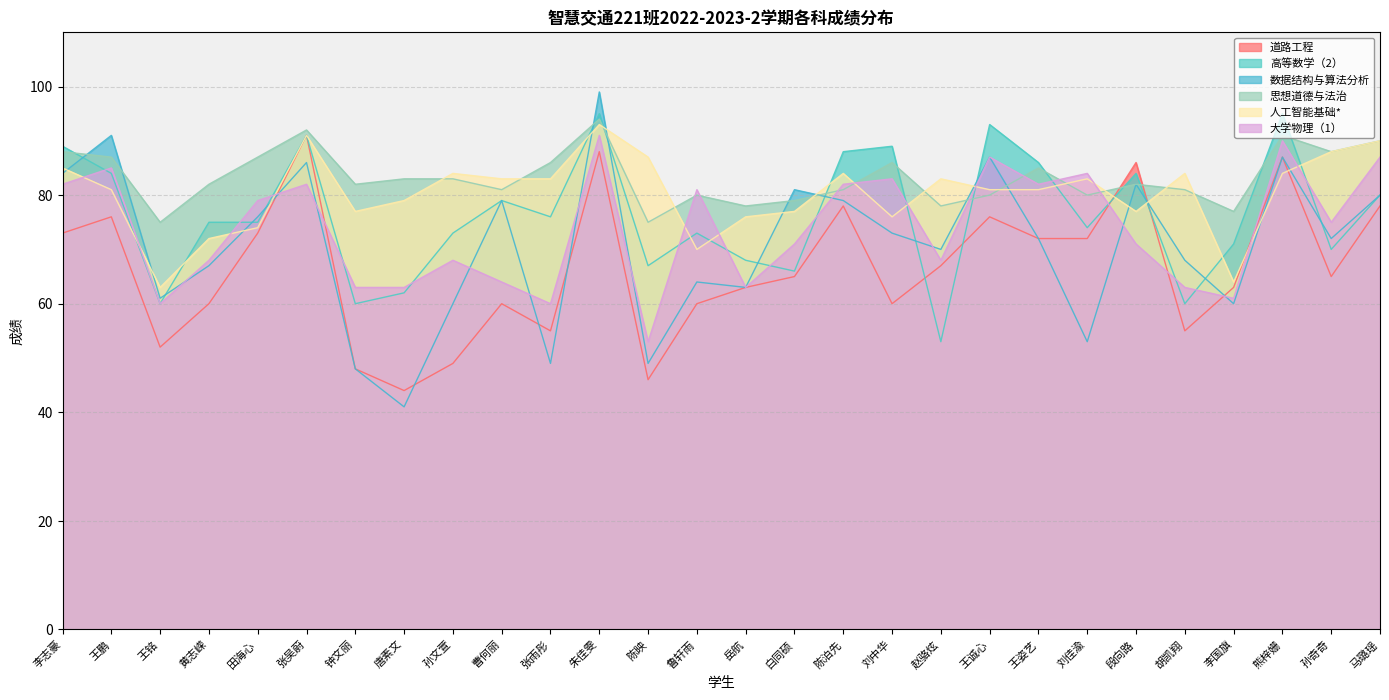

What is the maximum value shown in the chart?

99